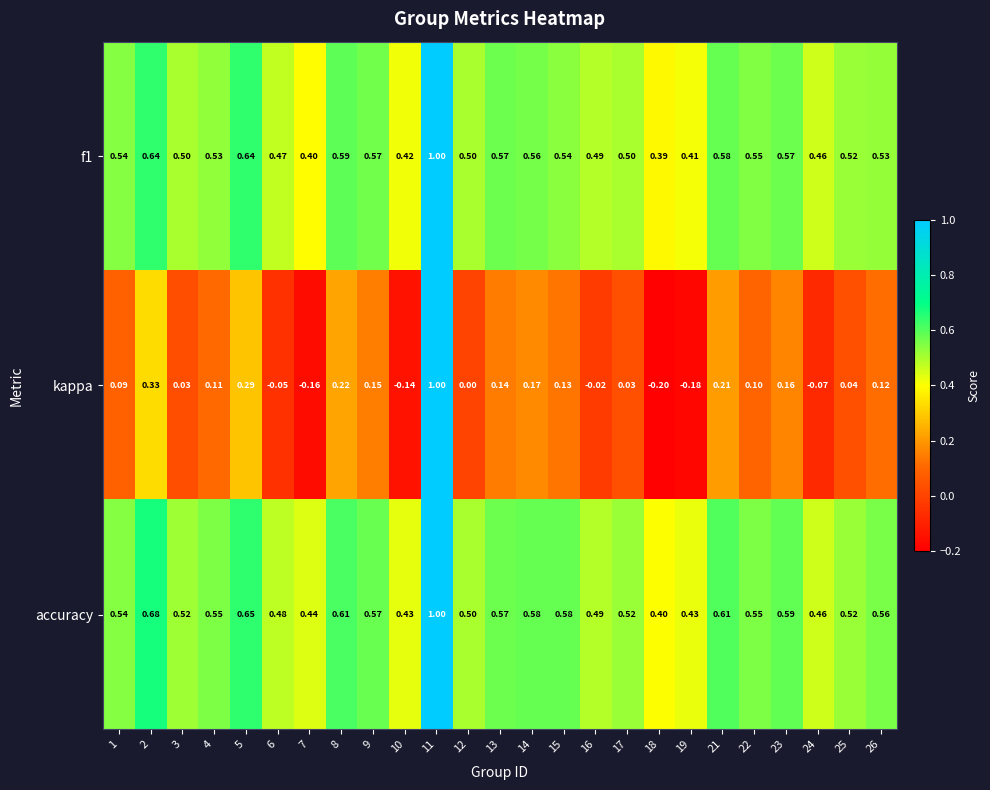

At which category is the sum across all series the highest?

11